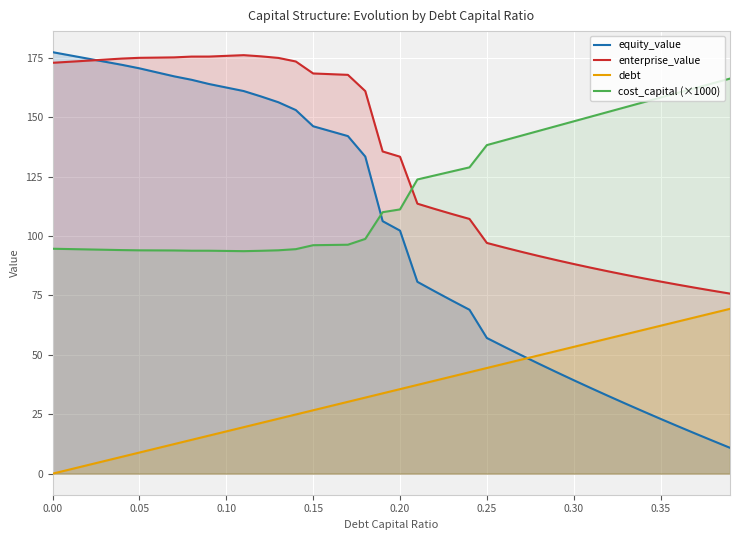

How many series are shown in this chart?

4